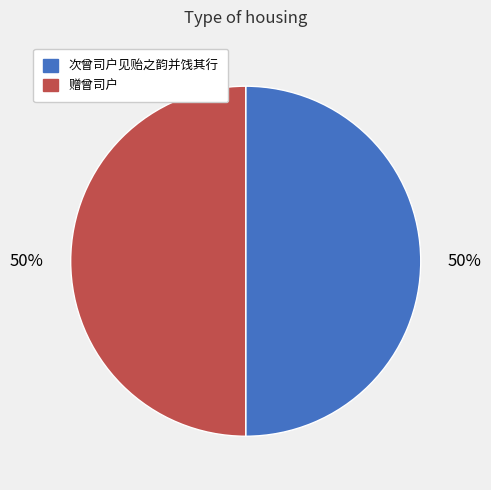

Combined, do 次曾司户见贻之韵并饯其行 and 赠曾司户 account for over 50%?

Yes